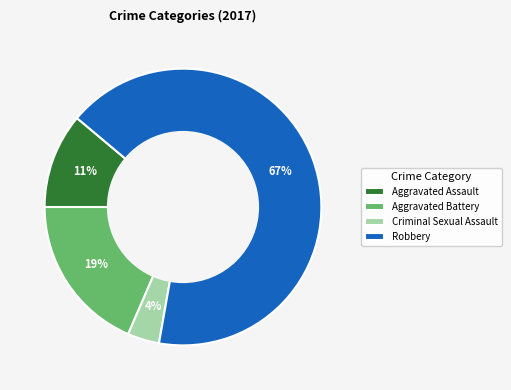

To the nearest percent, what portion does Aggravated Assault represent?

11%